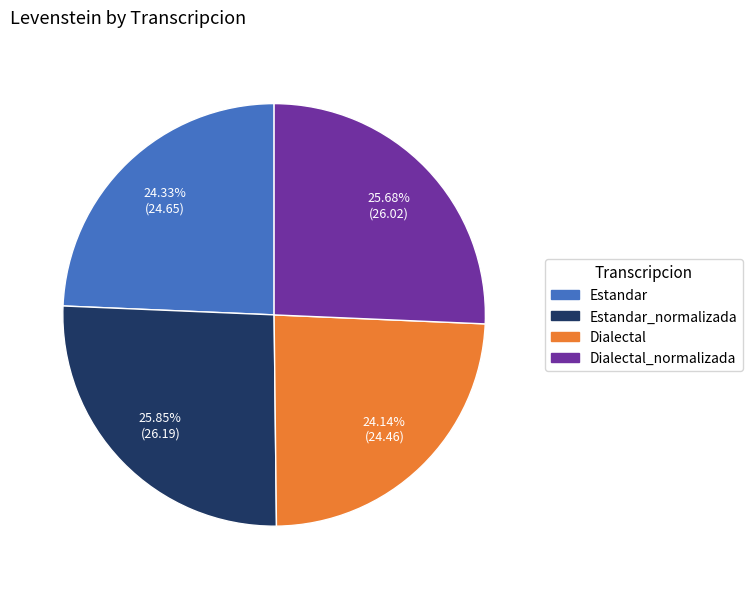

Which has a higher value, Estandar or Estandar_normalizada?

Estandar_normalizada